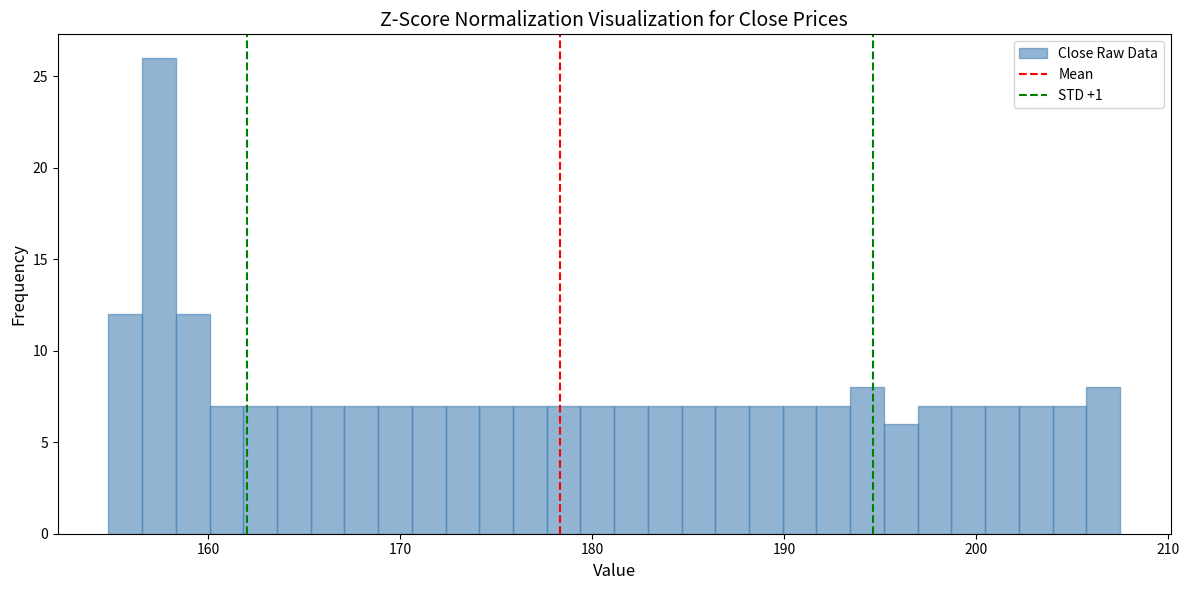

Read against the x-axis, roughly where is the centre of the tallest bar?

157